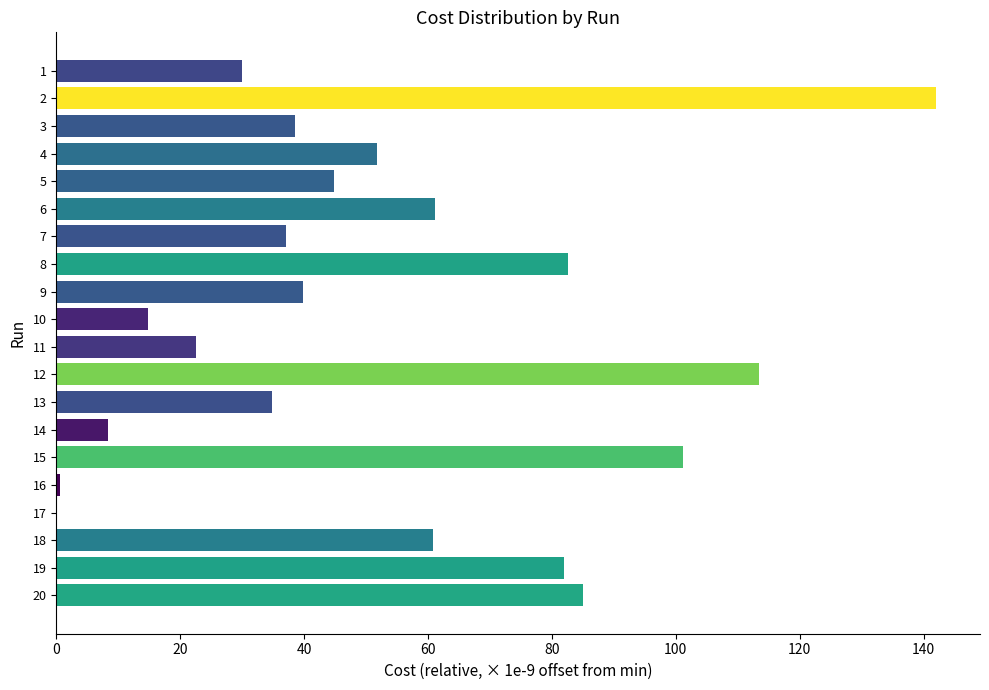

What is the approximate value at 13?

34.8